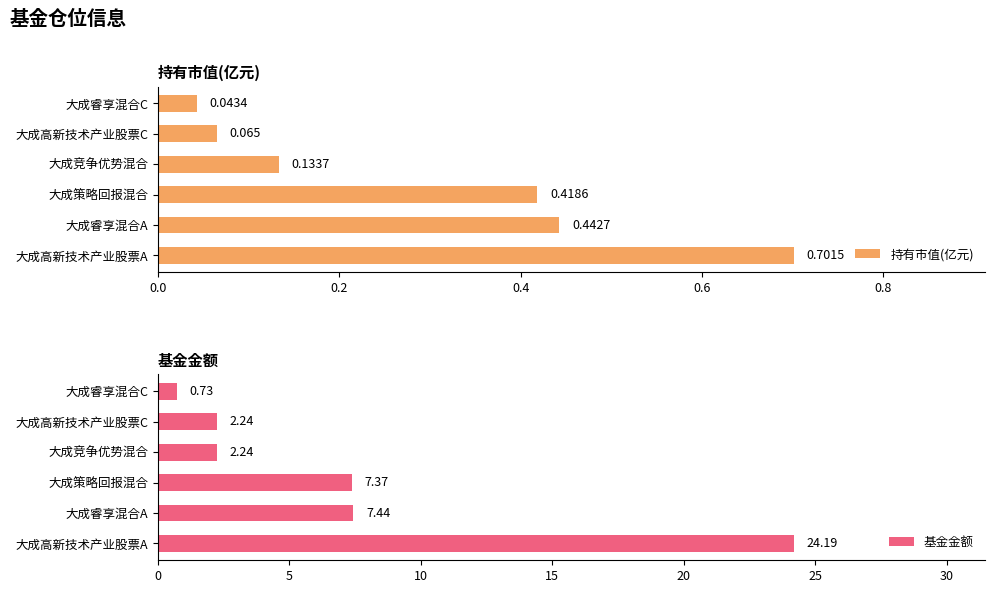

At which label is 持有市值(亿元) closest to 0?

大成睿享混合C